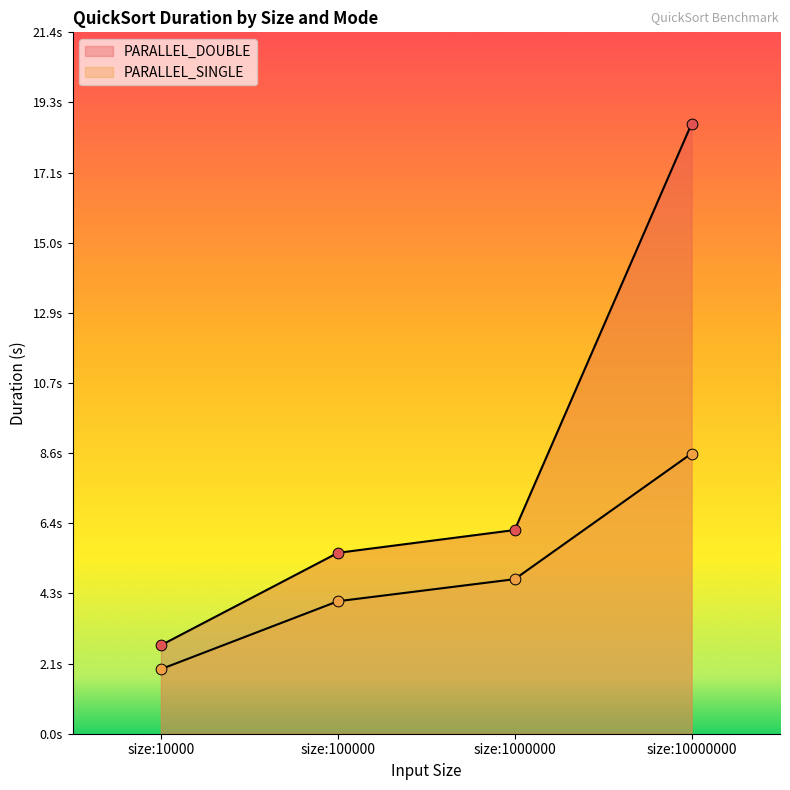

Which series has the largest total across all categories?

PARALLEL_DOUBLE